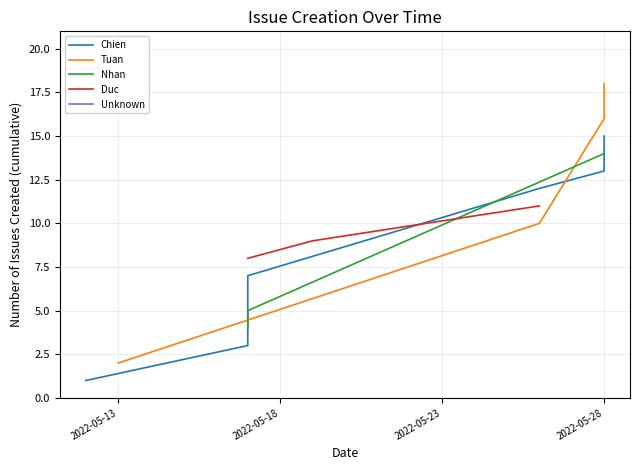

What value does the data have at 2?

3